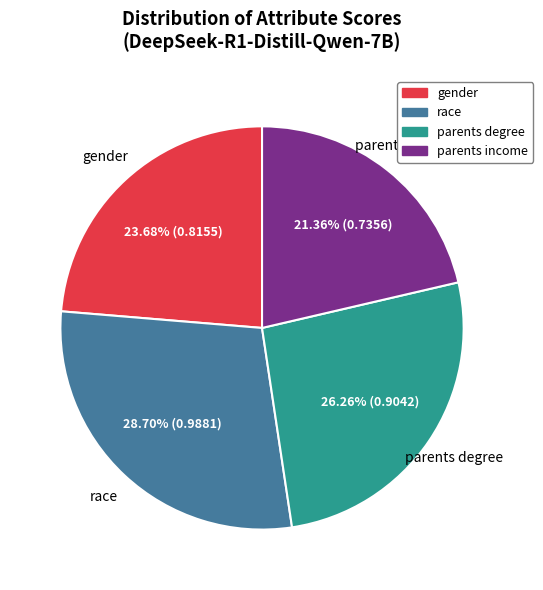

Does race account for over 50% of the chart?

No